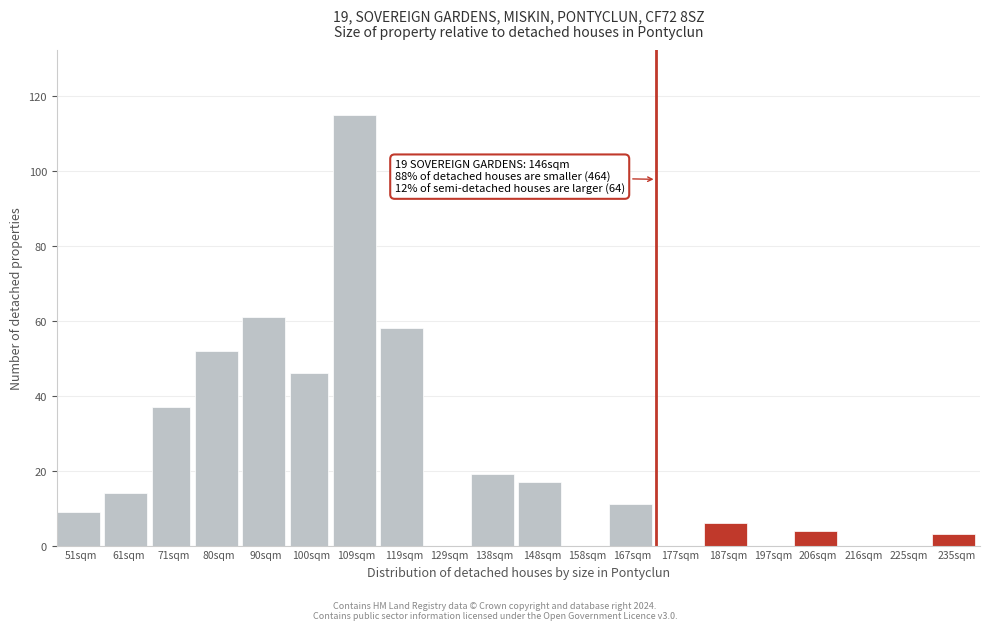

Reading left to right, transcribe all the data shown in this chart.

51sqm=9	61sqm=14	71sqm=37	80sqm=52	90sqm=61	100sqm=46	109sqm=115	119sqm=58	129sqm=0	138sqm=19	148sqm=17	158sqm=0	167sqm=11	177sqm=0	187sqm=6	197sqm=0	206sqm=4	216sqm=0	225sqm=0	235sqm=3